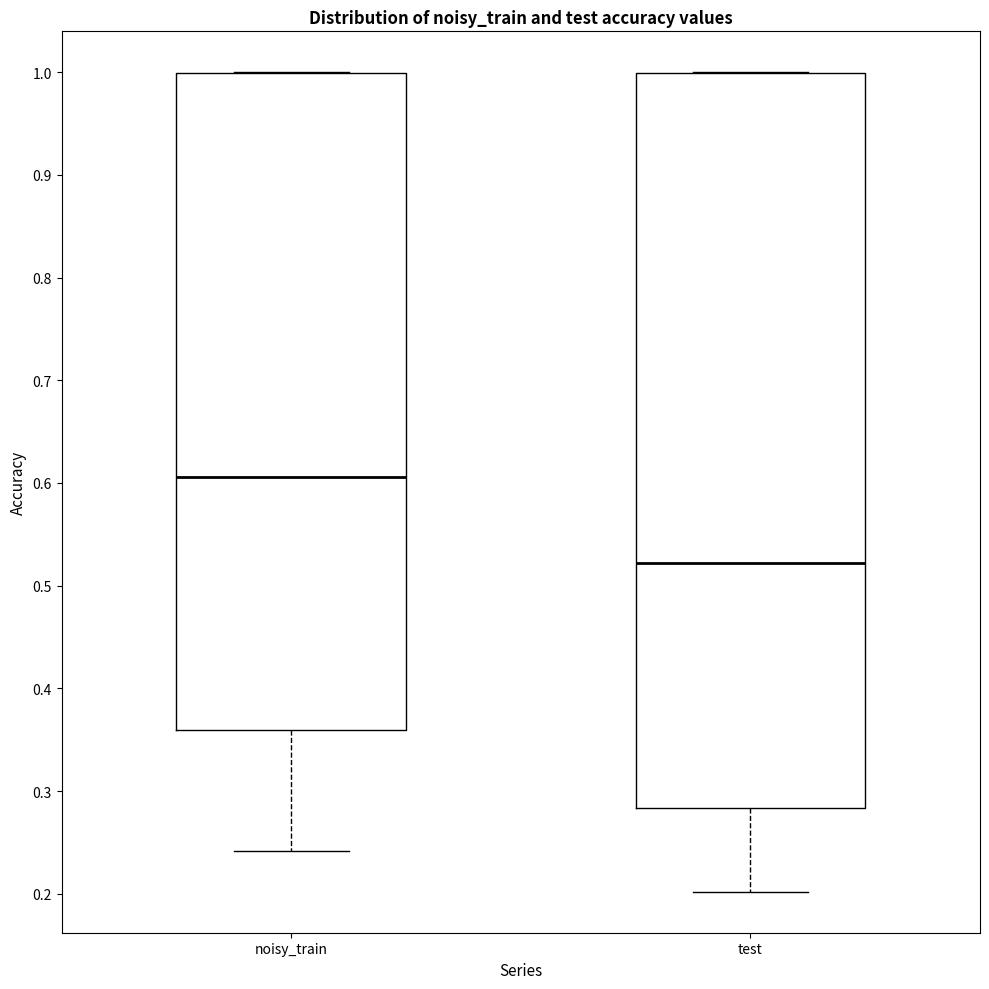

Which box's median line is the lowest?

test